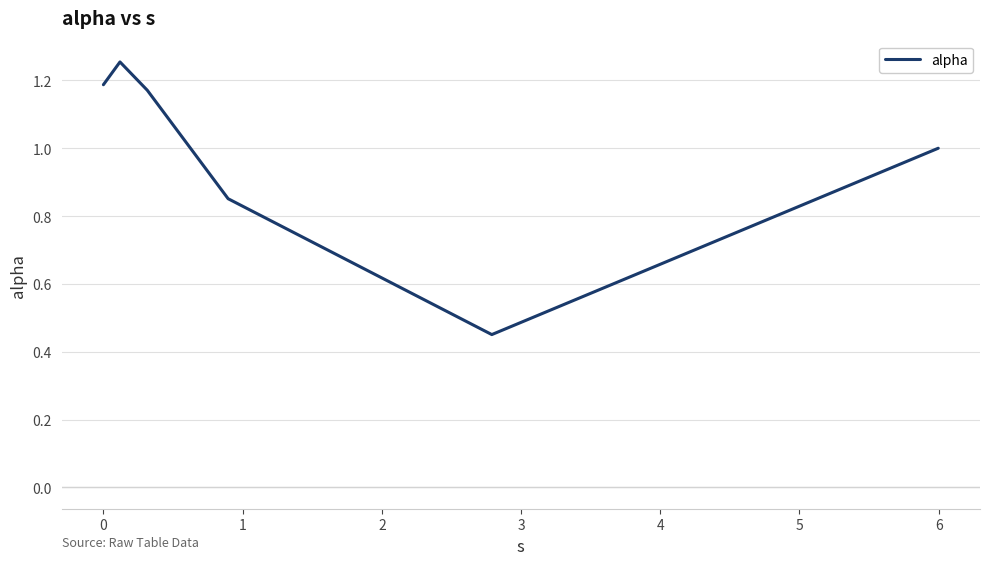

True or false: there are more than 1 points higher than both neighbors.

False